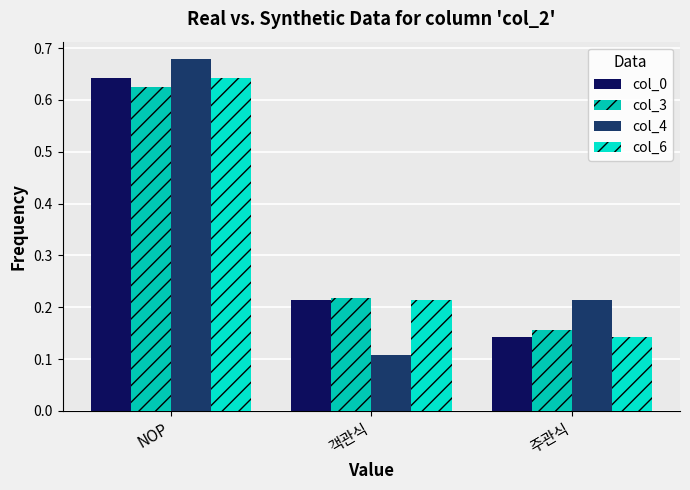

Is the value of col_4 at 객관식 greater than the value of col_3 at NOP?

No